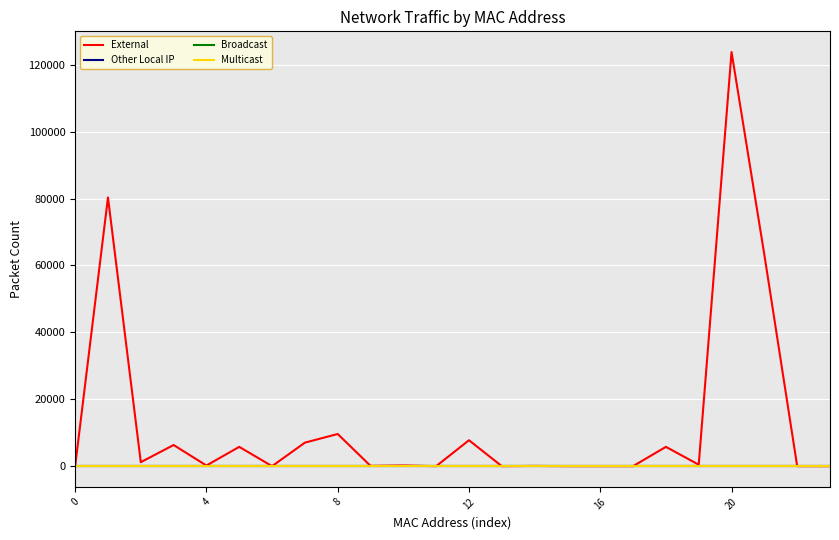

Does the chart display data point markers on the line(s)?

No